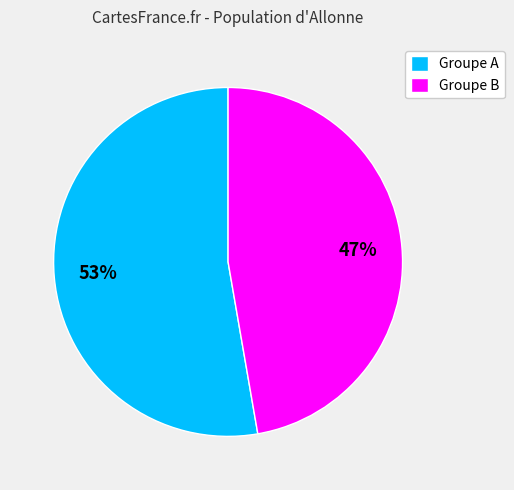

Count the number of slices in the pie.

2